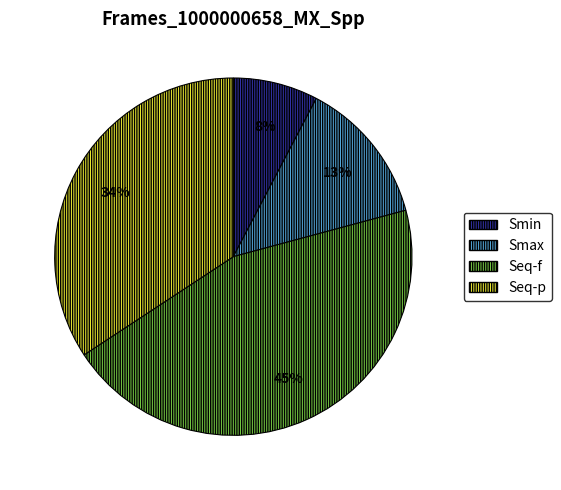

To the nearest percent, what is the difference between the Smax and Smin slice percentages?

5%